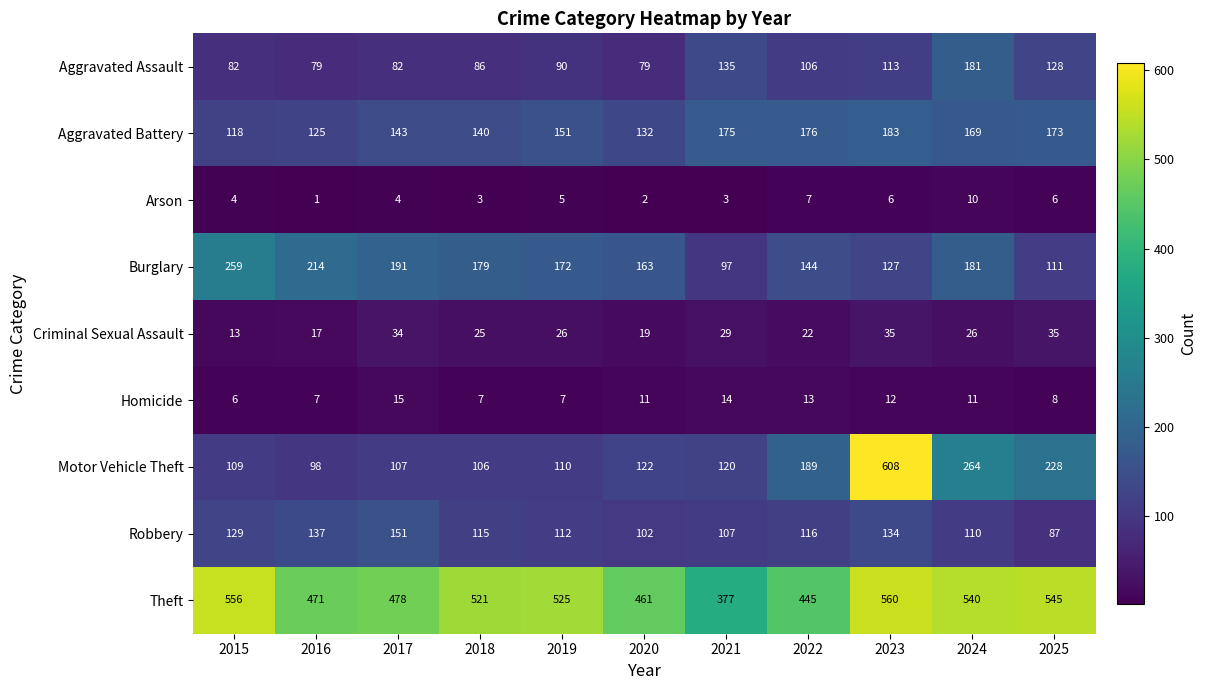

The value of Burglary at 2018 is 179. True or false?

True